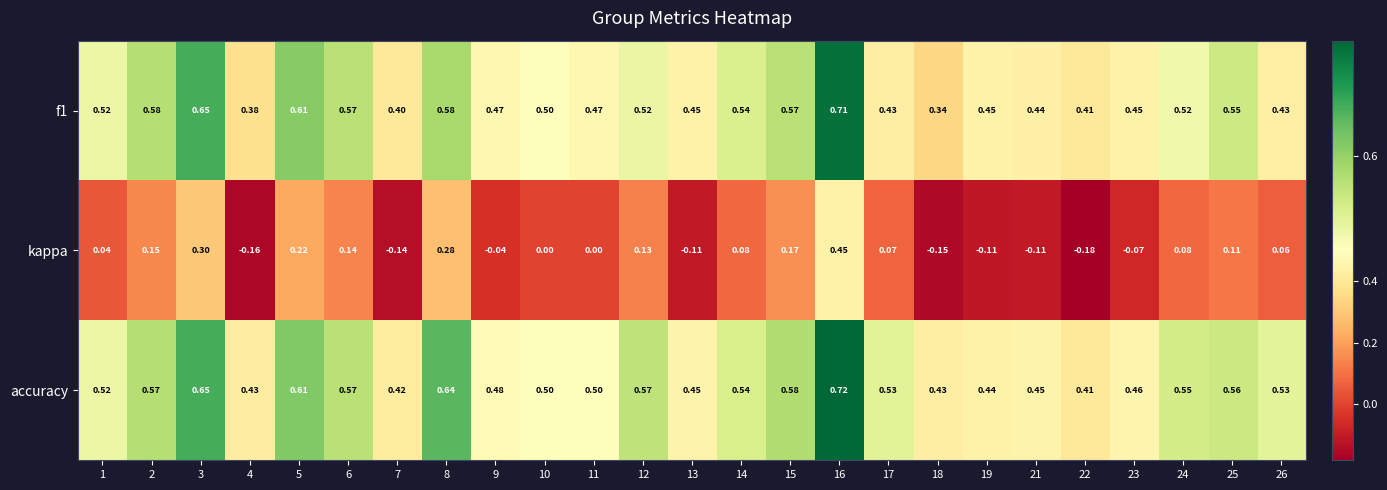

Is the value of accuracy at 23 greater than the value of kappa at 22?

Yes